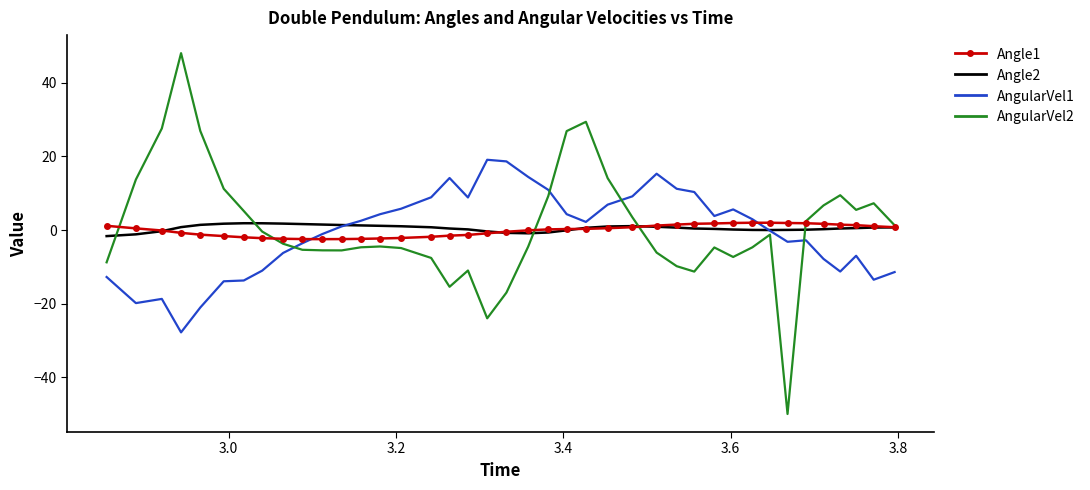

Which series ends up on top after the final intersection of Angle1 and AngularVel1?

Angle1